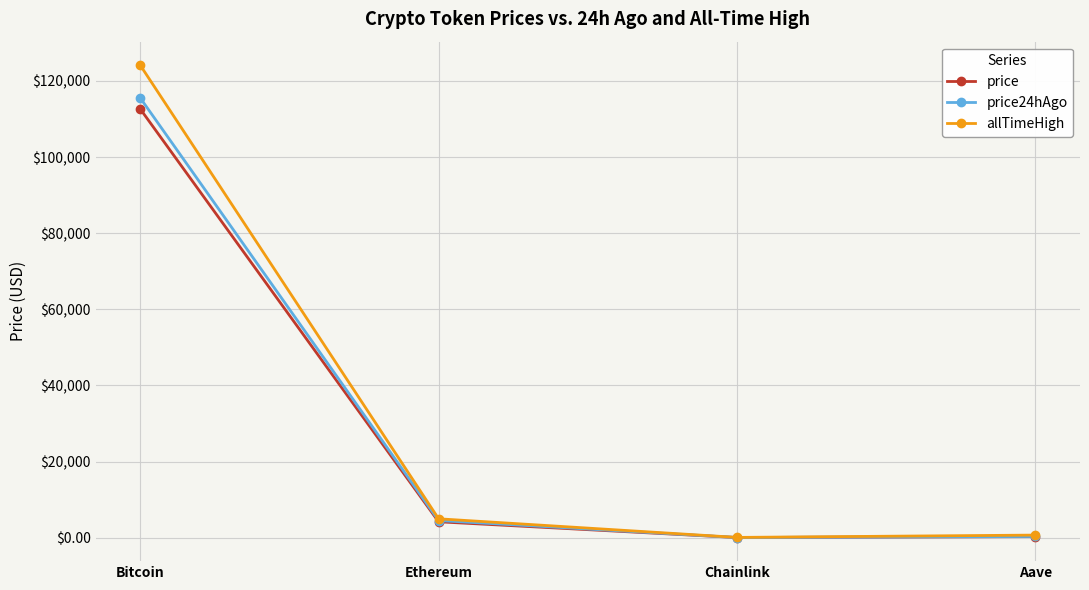

How many distinct data groups are displayed?

3